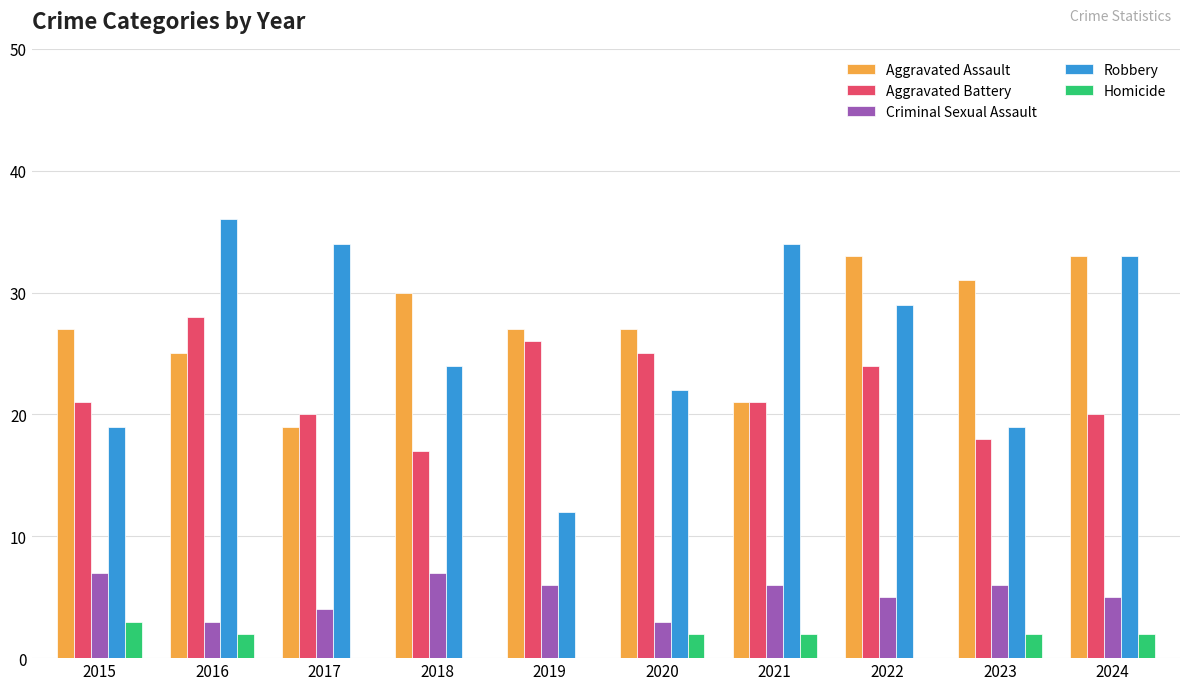

The Homicide series shows 2 at 2022. True or false?

False